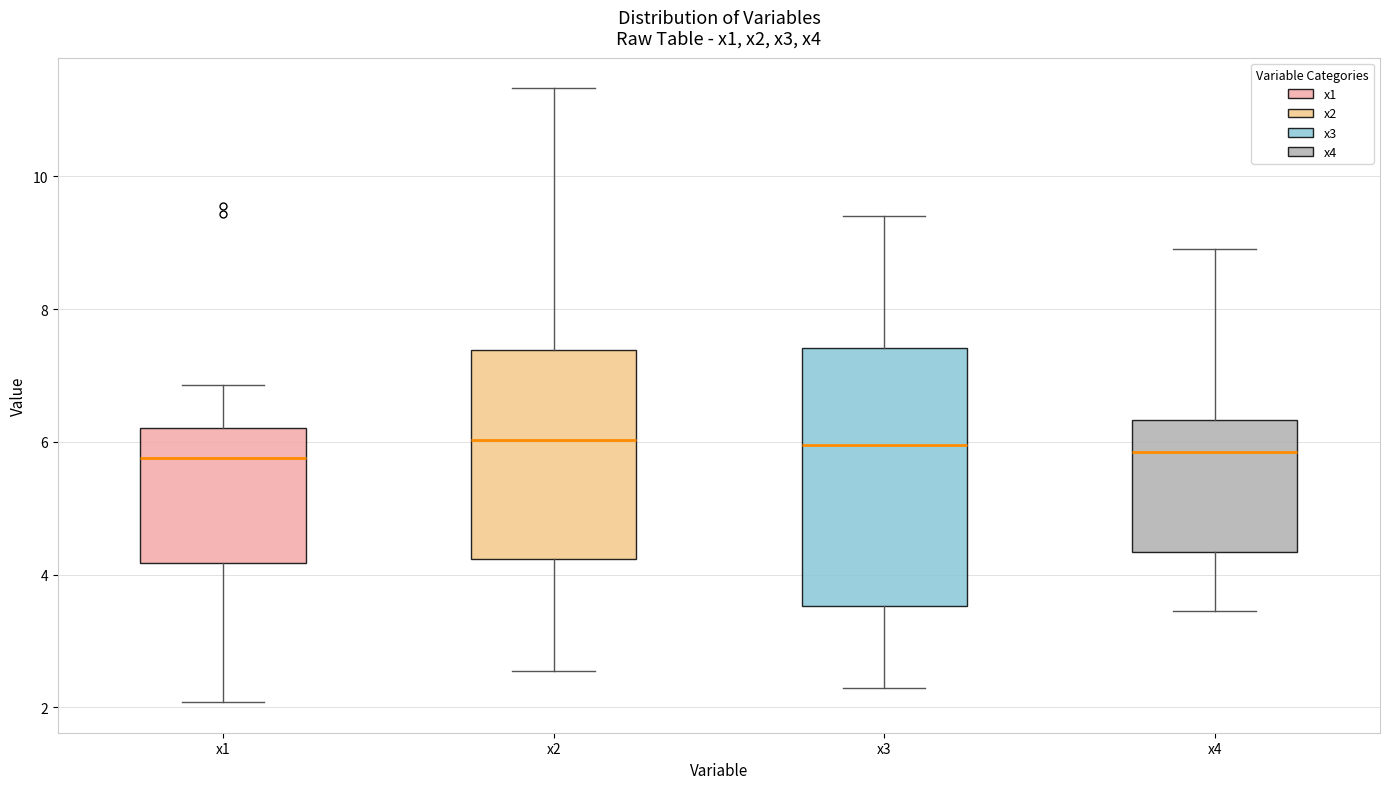

Which box is the tallest, from its lower edge to its upper edge?

x3